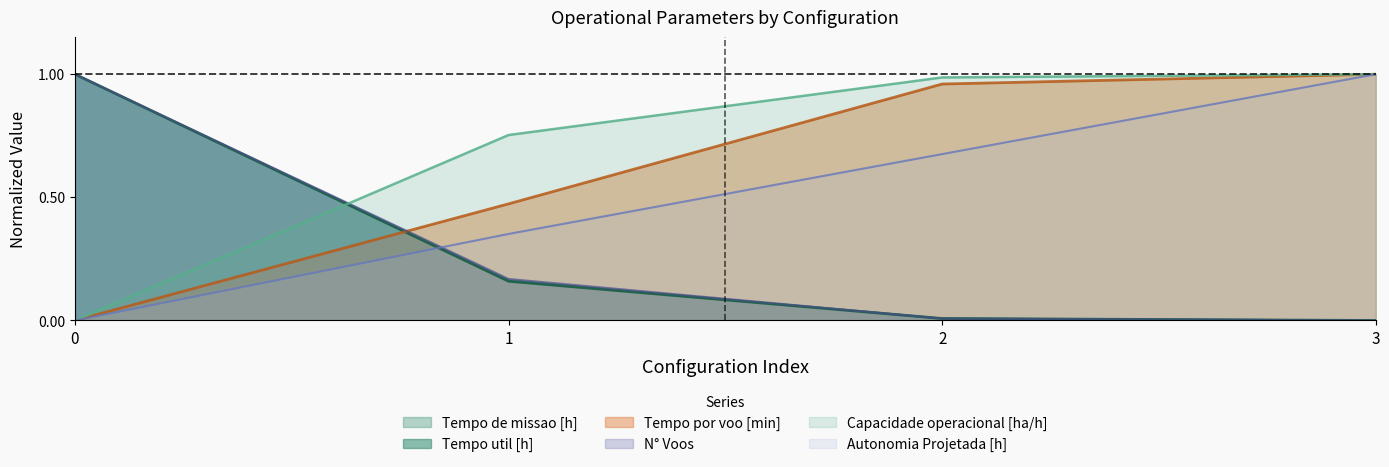

The Tempo de missao [h] series shows 0.0 at 2. True or false?

True